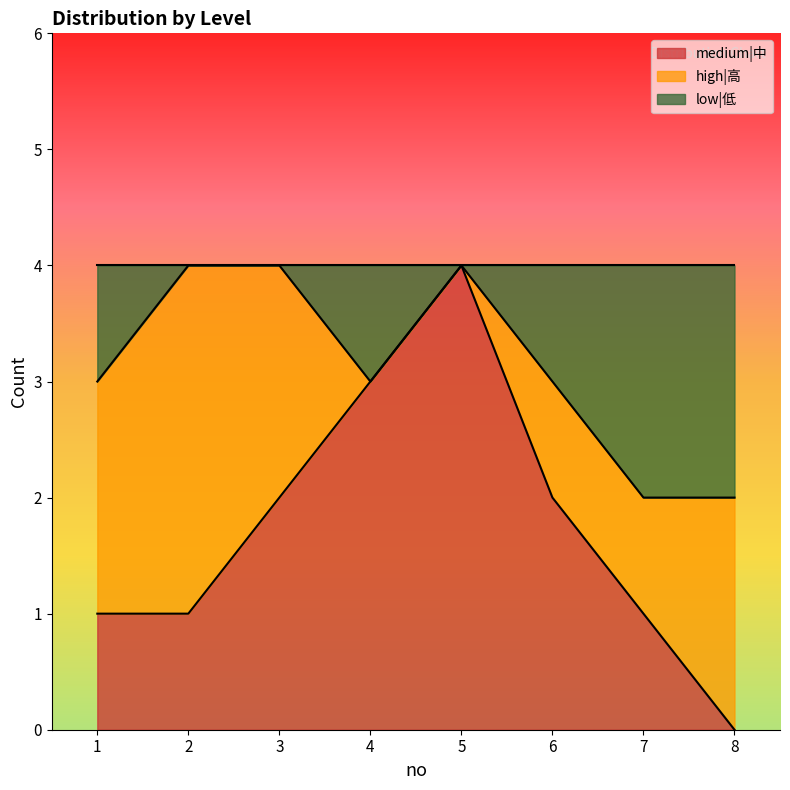

What is the highest value of the medium|中 series?

4